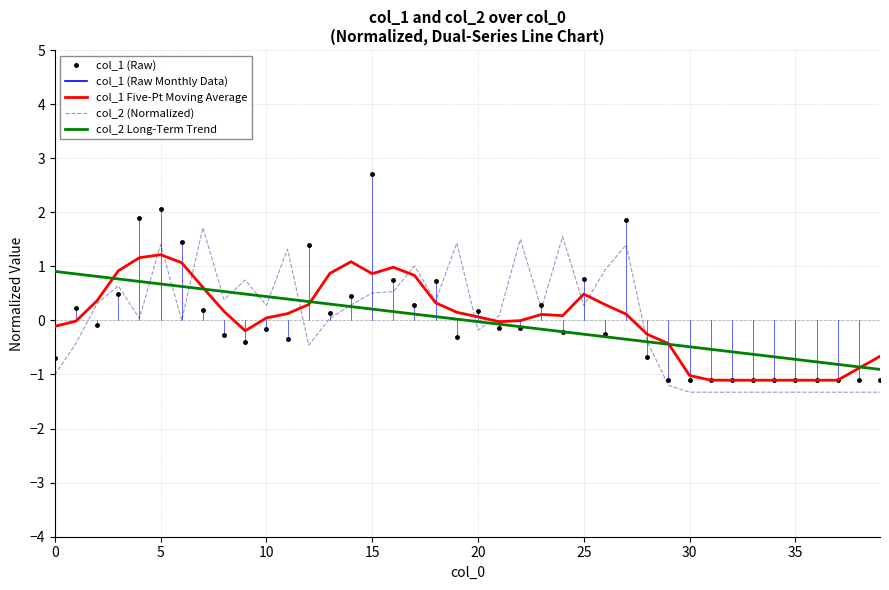

Rank the series by their maximum value, from highest to lowest.

col_1 (Raw), col_2 (Normalized), col_1 Five-Pt Moving Average, col_2 Long-Term Trend